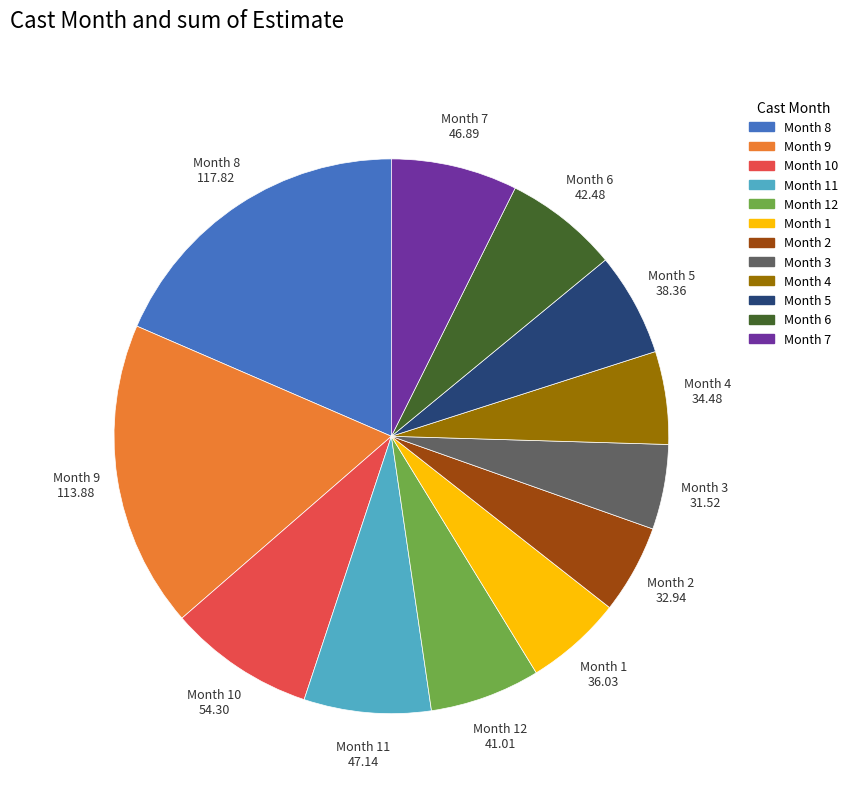

Does Month 10 account for over 50% of the chart?

No